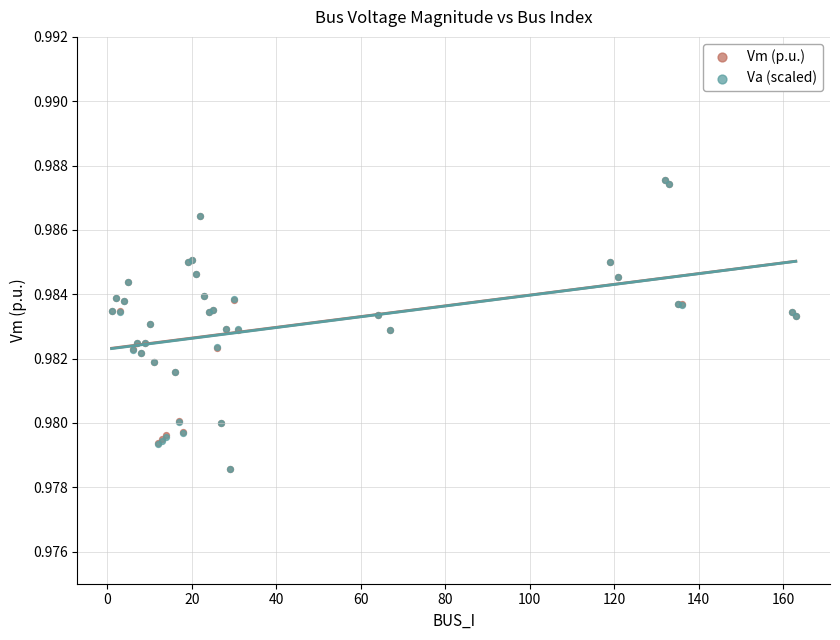

What are all the series names shown in the legend?

Vm (p.u.), Va (scaled)